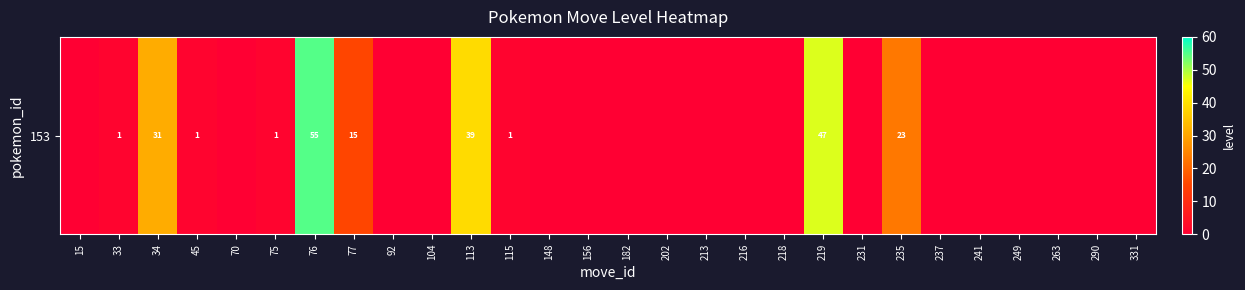

List the labels in order of value, largest first.

76, 219, 113, 34, 235, 77, 33, 45, 75, 115, 15, 70, 92, 104, 148, 156, 182, 202, 213, 216, 218, 231, 237, 241, 249, 263, 290, 331